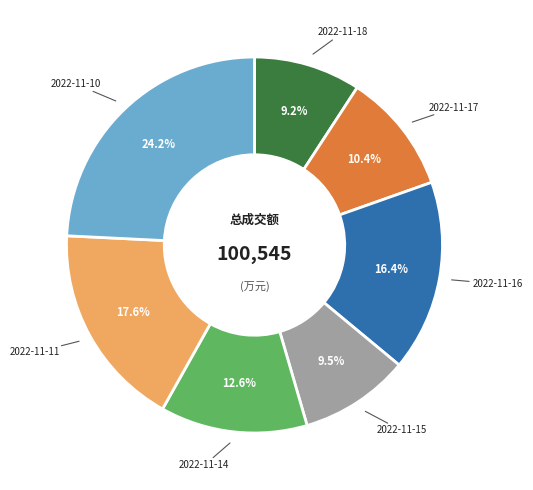

Does any single category account for the majority?

No